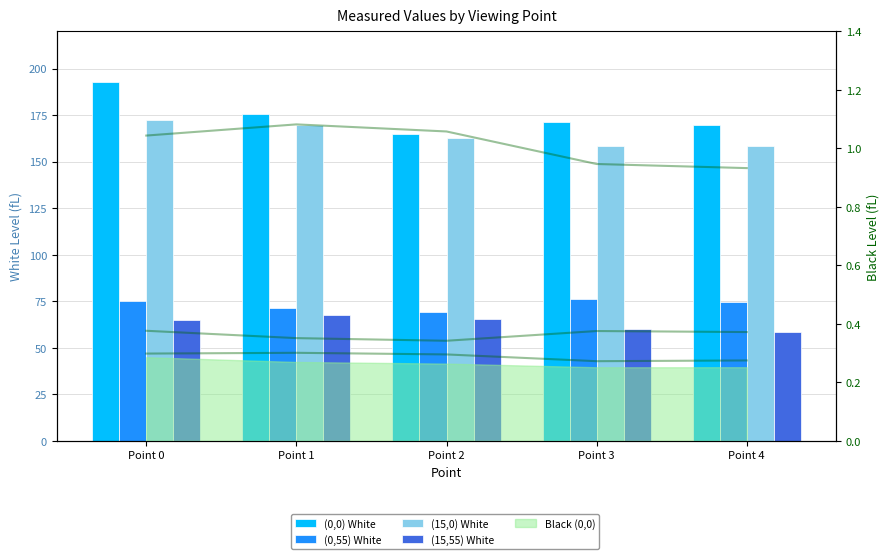

The (15,0) White series shows 158.5 at Point 4. True or false?

True